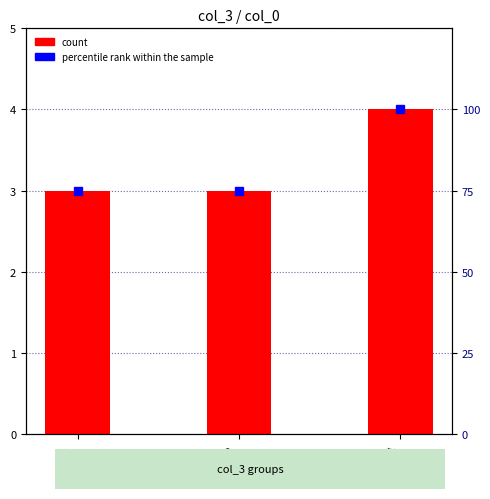

Is it true that percentile rank within the sample equals 98 at card1?

False